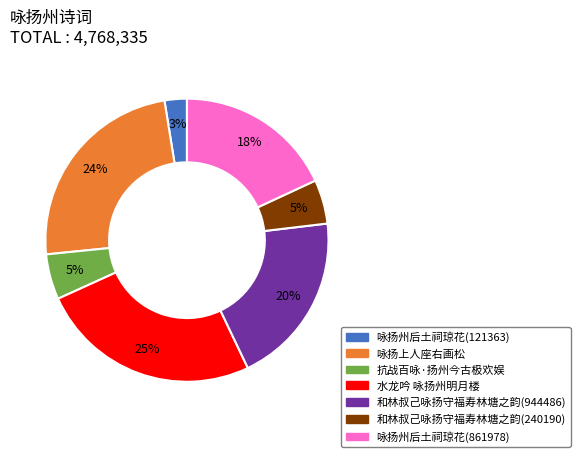

Approximately how many times larger is the value at 咏扬上人座右画松 compared to 水龙吟 咏扬州明月楼?

1.0